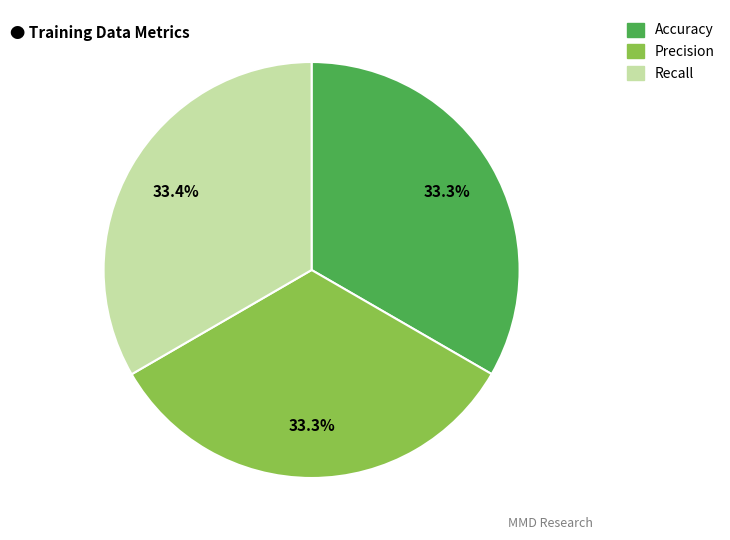

To the nearest percent, what is the average slice percentage?

33%